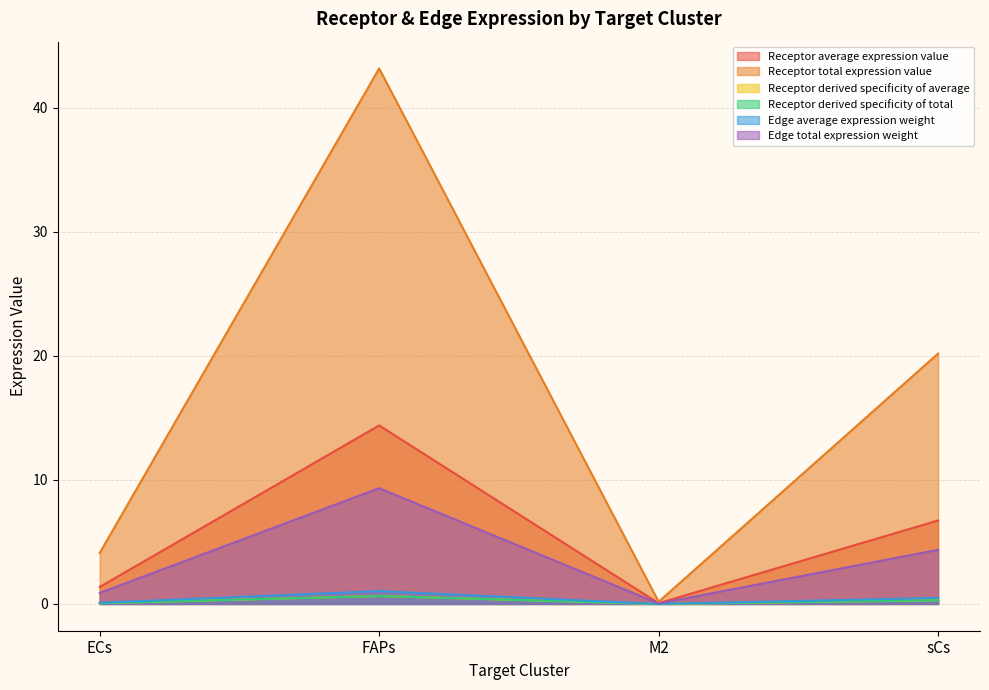

Between M2 and sCs, which series saw the biggest shift?

Receptor total expression value